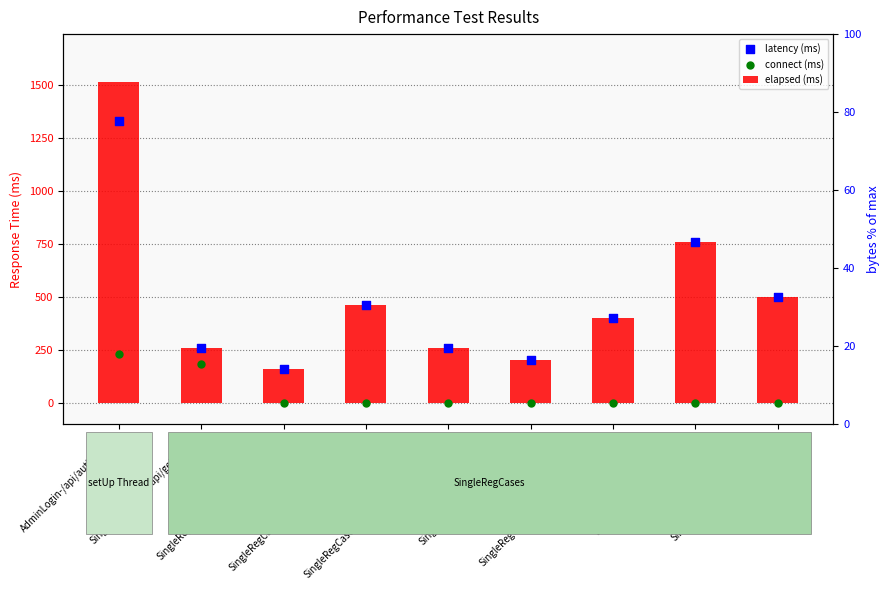

What are all the series names shown in the legend?

elapsed (ms), latency (ms), connect (ms)